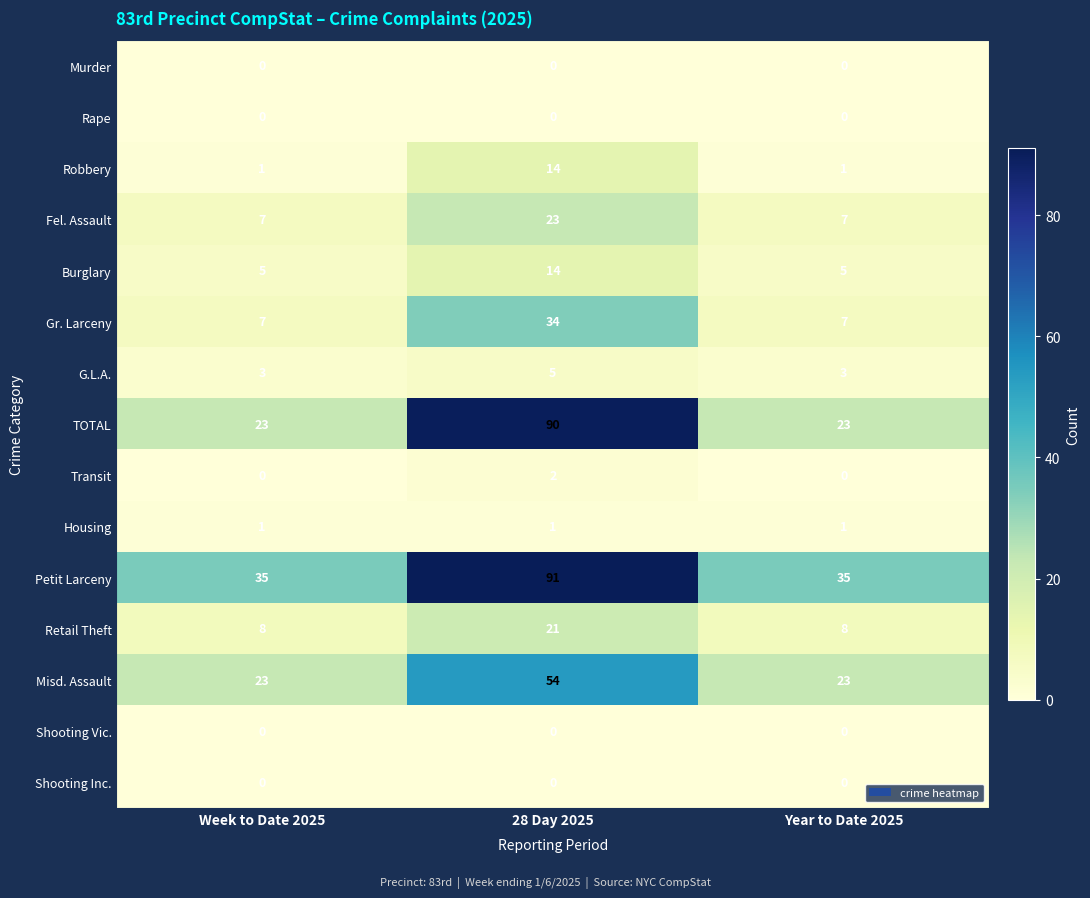

Count the Petit Larceny values in the range 35 to 91.

3